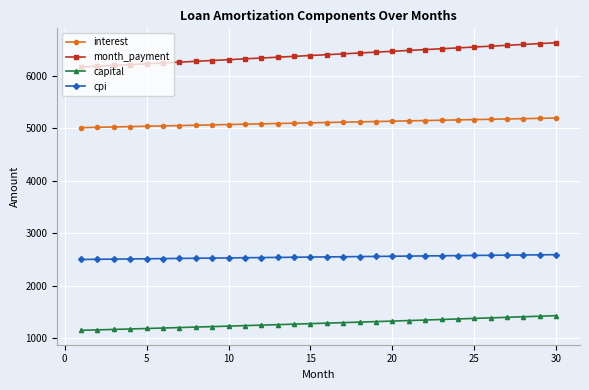

List the series in order of their peak value, lowest first.

capital, cpi, interest, month_payment